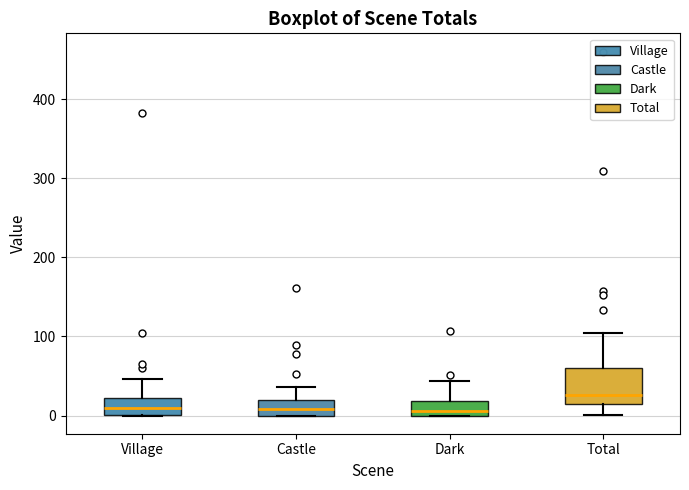

Where does the median line of the box for Total sit on the y-axis? The values are not printed on the chart, so give them approximately, as read against the axis.

30